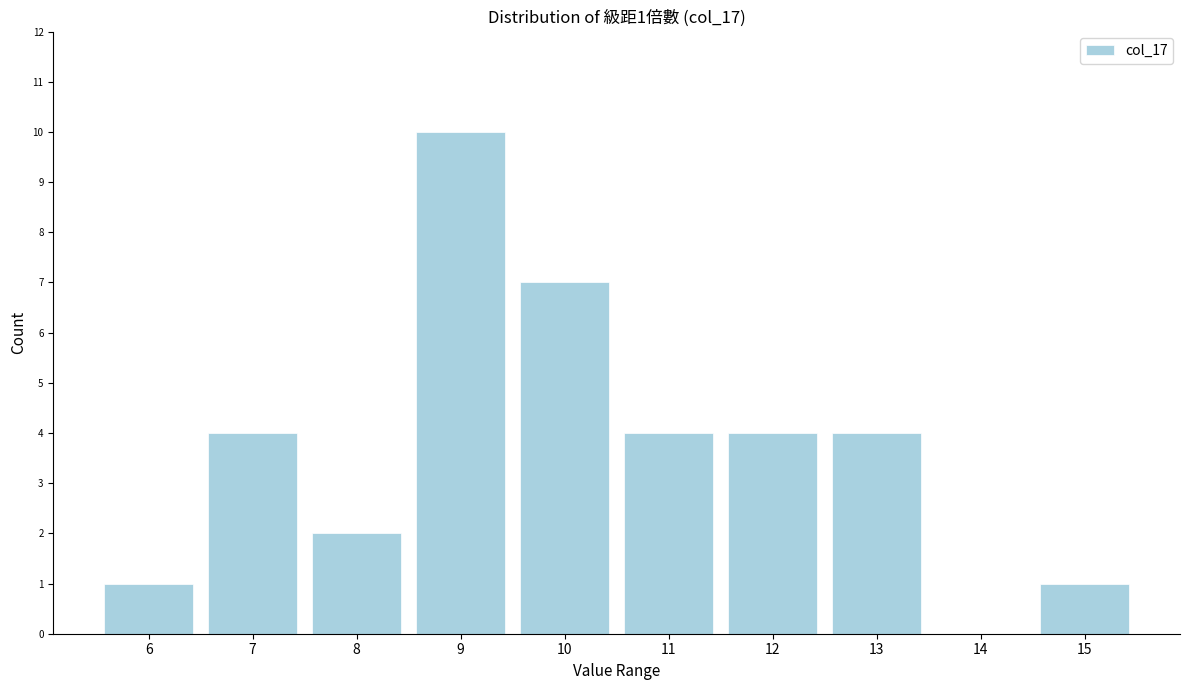

Reading left to right, list all the values displayed in this chart.

6=1	7=4	8=2	9=10	10=7	11=4	12=4	13=4	14=0	15=1